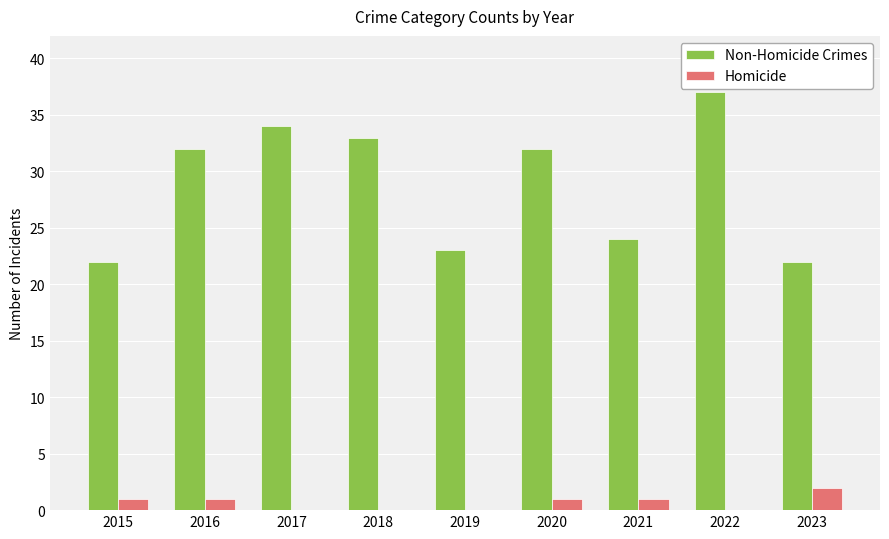

Reading left to right, list all the values displayed in this chart.

Non-Homicide Crimes: 22	32	34	33	23	32	24	37	22
Homicide: 1	1	0	0	0	1	1	0	2